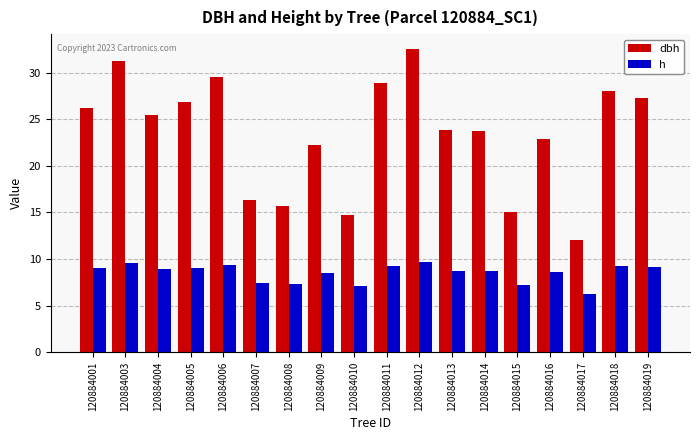

Count the number of categories in the chart.

18